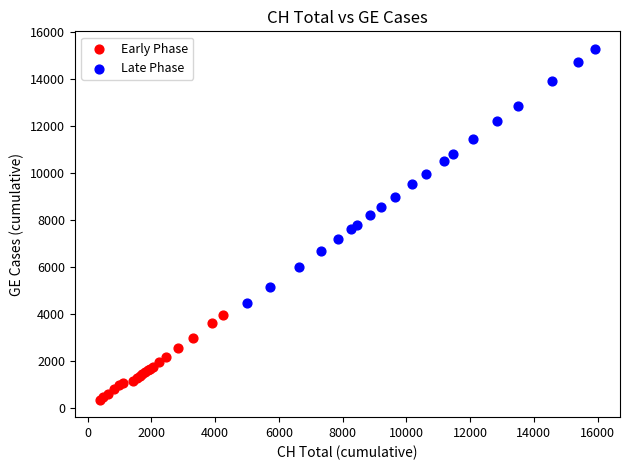

What are all the series names shown in the legend?

Early Phase, Late Phase